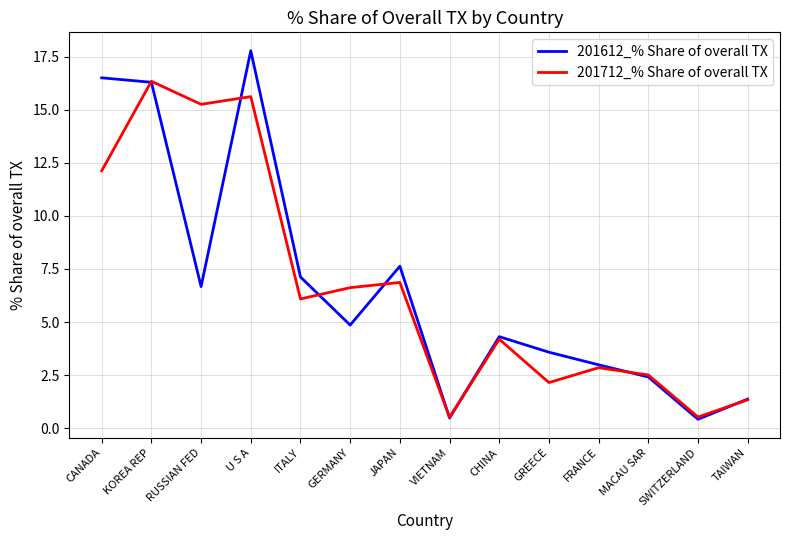

At GREECE, list the series in order from largest to smallest.

201612_% Share of overall TX, 201712_% Share of overall TX